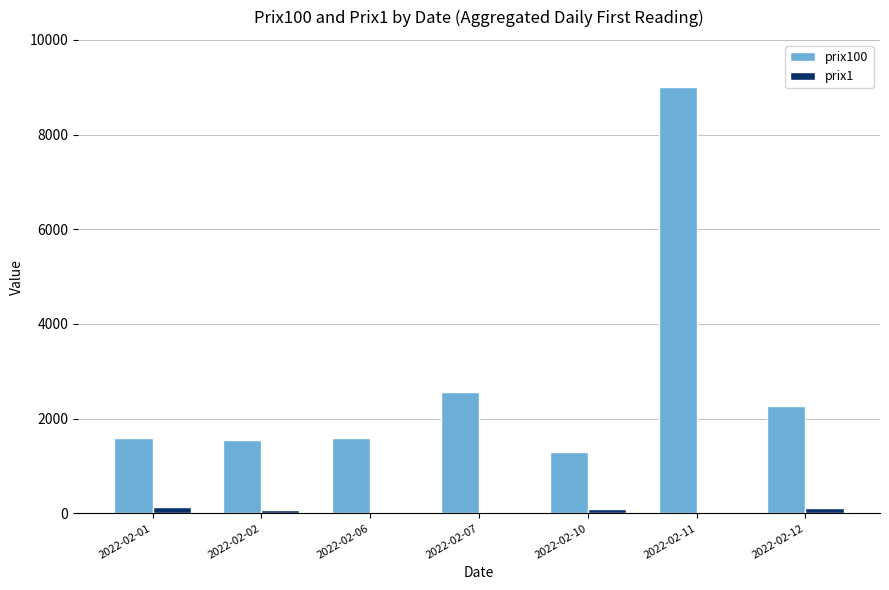

Which category has the highest value across all series?

2022-02-11